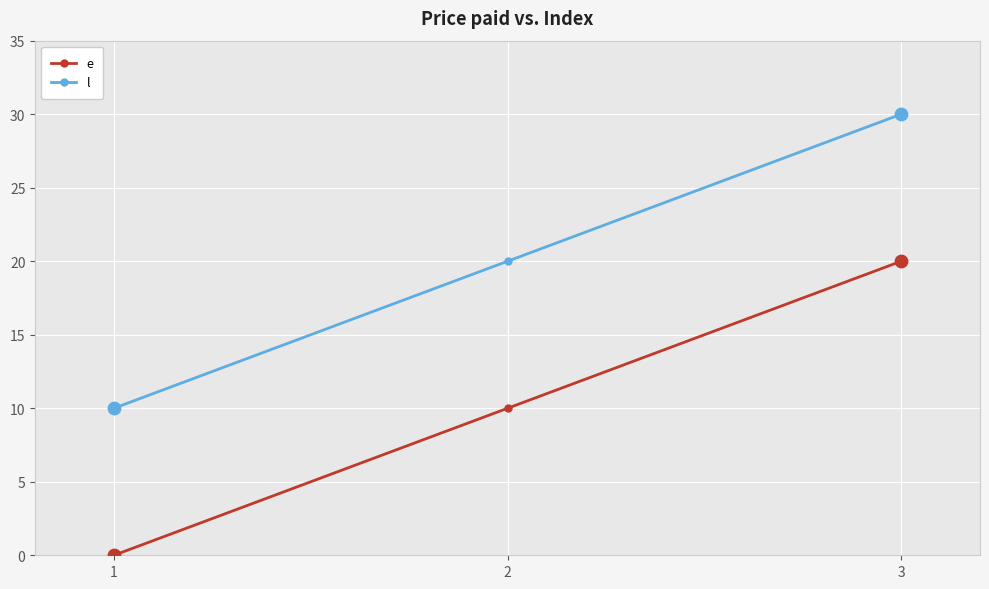

At which category is the sum across all series the highest?

3